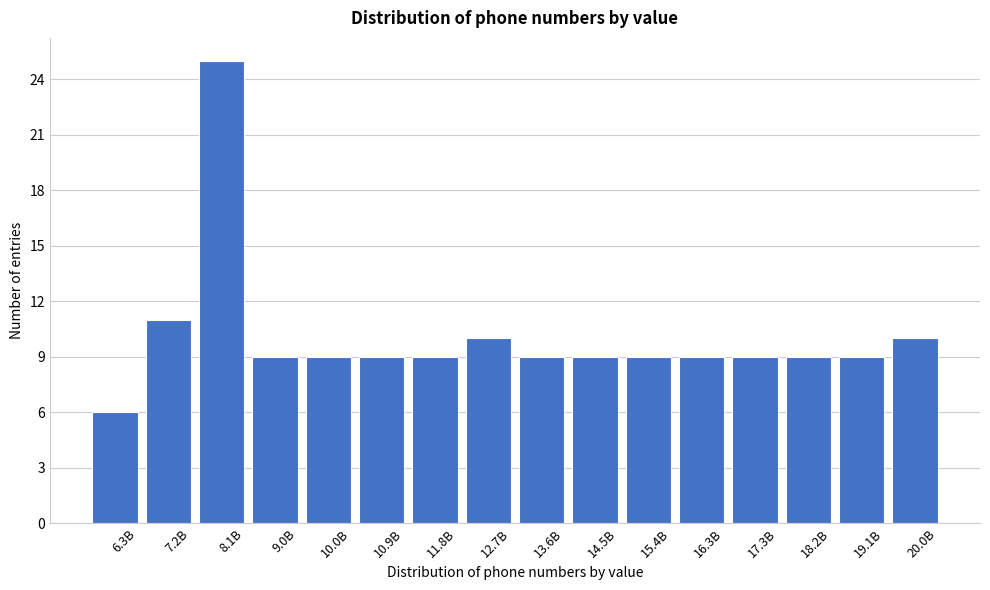

Reading right to left, list all the values displayed in this chart.

20.0B=10	19.1B=9	18.2B=9	17.3B=9	16.3B=9	15.4B=9	14.5B=9	13.6B=9	12.7B=10	11.8B=9	10.9B=9	10.0B=9	9.0B=9	8.1B=25	7.2B=11	6.3B=6